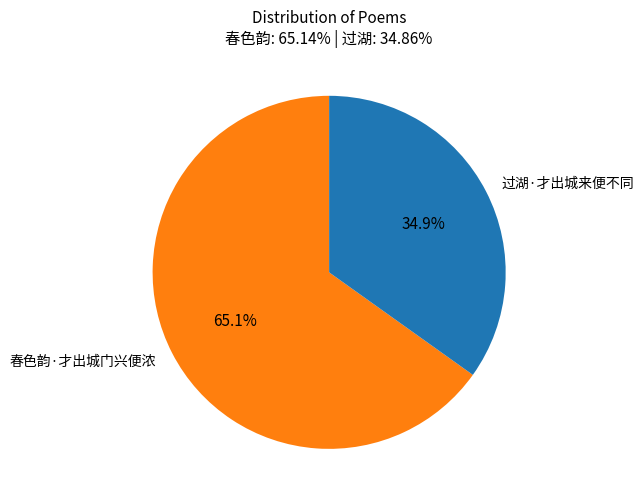

Which has a higher value, 过湖·才出城来便不同 or 春色韵·才出城门兴便浓?

春色韵·才出城门兴便浓